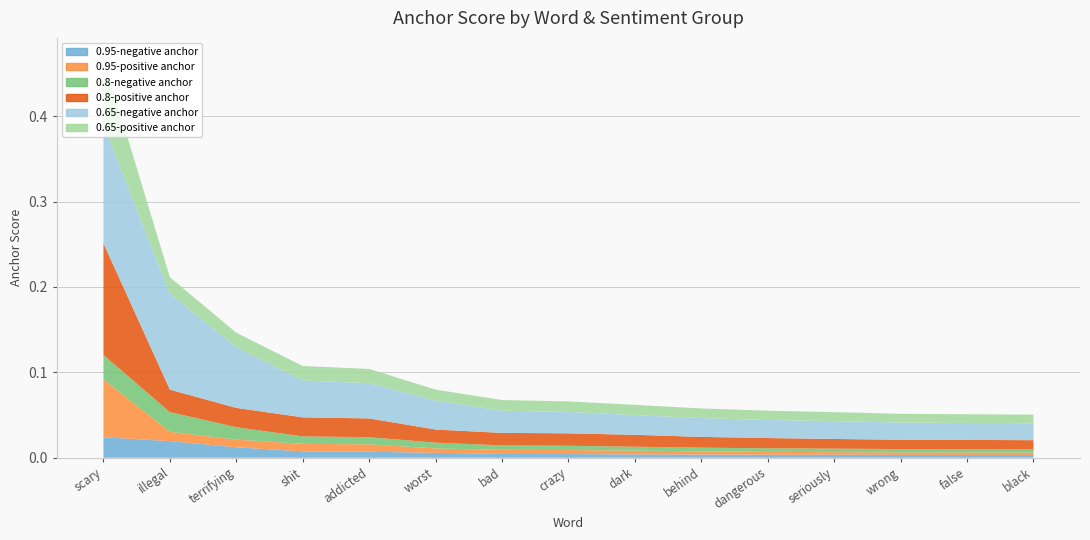

Reading left to right, transcribe all the data shown in this chart.

0.95-negative anchor: scary=0.0	illegal=0.0	terrifying=0.0	shit=0.0	addicted=0.0	worst=0.0	bad=0.0	crazy=0.0	dark=0.0	behind=0.0	dangerous=0.0	seriously=0.0	wrong=0.0	false=0.0	black=0.0
0.95-positive anchor: scary=0.1	illegal=0.0	terrifying=0.0	shit=0.0	addicted=0.0	worst=0.0	bad=0.0	crazy=0.0	dark=0.0	behind=0.0	dangerous=0.0	seriously=0.0	wrong=0.0	false=0.0	black=0.0
0.8-negative anchor: scary=0.0	illegal=0.0	terrifying=0.0	shit=0.0	addicted=0.0	worst=0.0	bad=0.0	crazy=0.0	dark=0.0	behind=0.0	dangerous=0.0	seriously=0.0	wrong=0.0	false=0.0	black=0.0
0.8-positive anchor: scary=0.1	illegal=0.0	terrifying=0.0	shit=0.0	addicted=0.0	worst=0.0	bad=0.0	crazy=0.0	dark=0.0	behind=0.0	dangerous=0.0	seriously=0.0	wrong=0.0	false=0.0	black=0.0
0.65-negative anchor: scary=0.1	illegal=0.1	terrifying=0.1	shit=0.0	addicted=0.0	worst=0.0	bad=0.0	crazy=0.0	dark=0.0	behind=0.0	dangerous=0.0	seriously=0.0	wrong=0.0	false=0.0	black=0.0
0.65-positive anchor: scary=0.1	illegal=0.0	terrifying=0.0	shit=0.0	addicted=0.0	worst=0.0	bad=0.0	crazy=0.0	dark=0.0	behind=0.0	dangerous=0.0	seriously=0.0	wrong=0.0	false=0.0	black=0.0